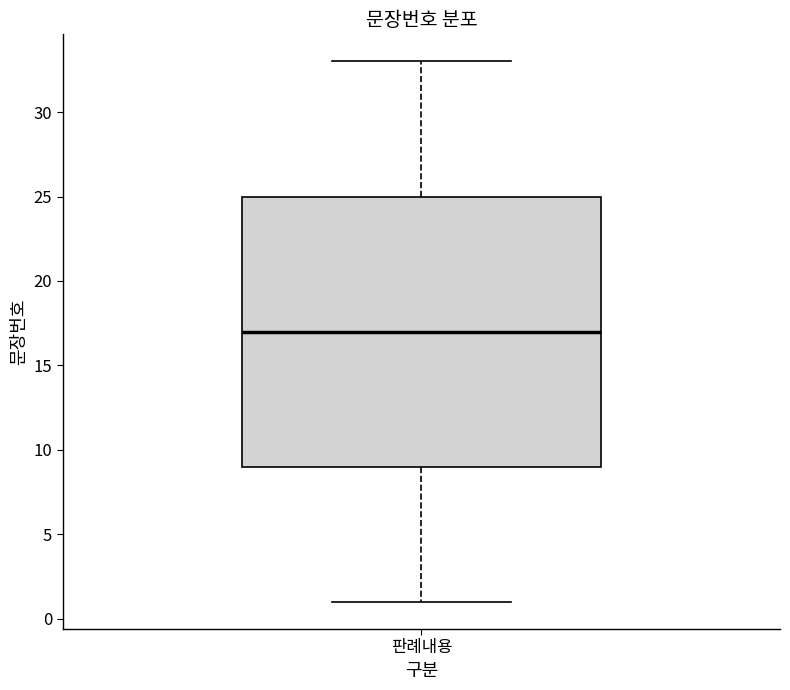

Where does the lower whisker of the box for 판례내용 end on the y-axis? The values are not printed on the chart, so give them approximately, as read against the axis.

1